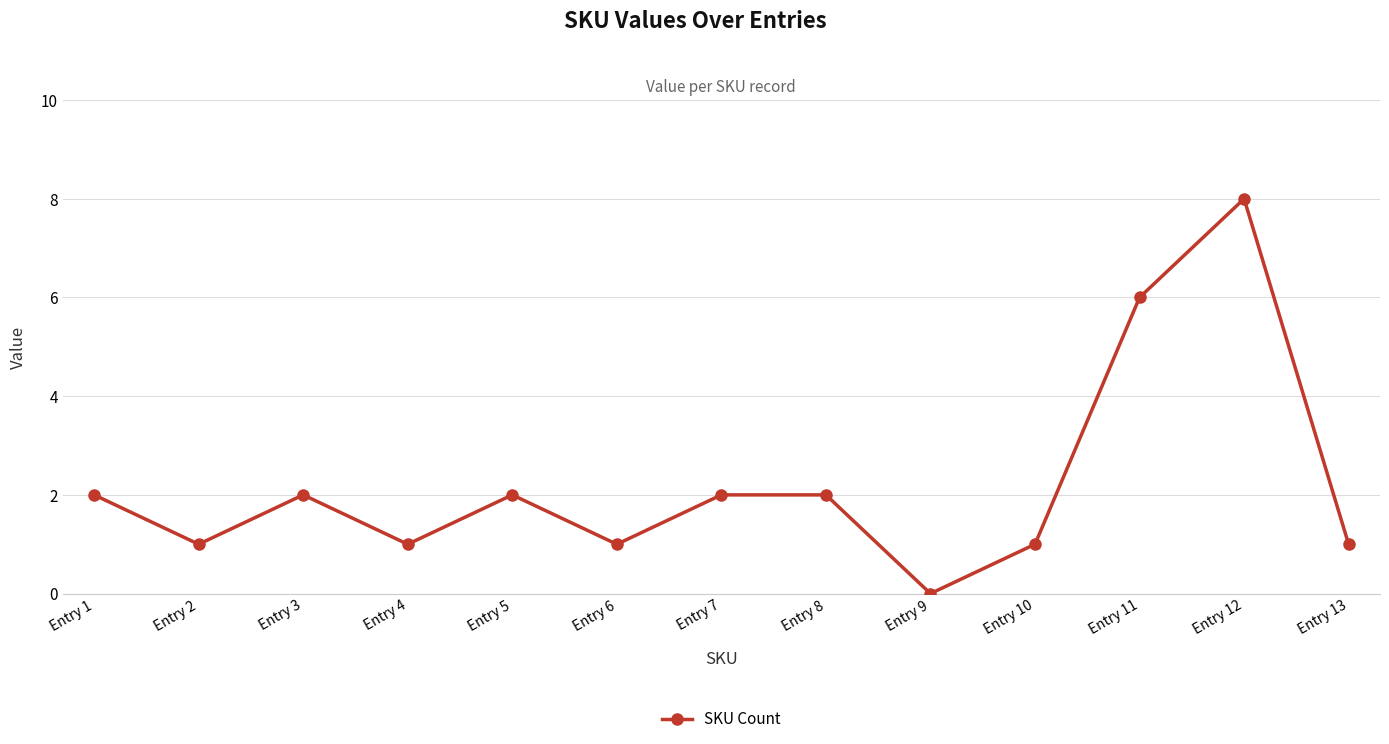

True or false: there are more than 1 points higher than both neighbors.

True